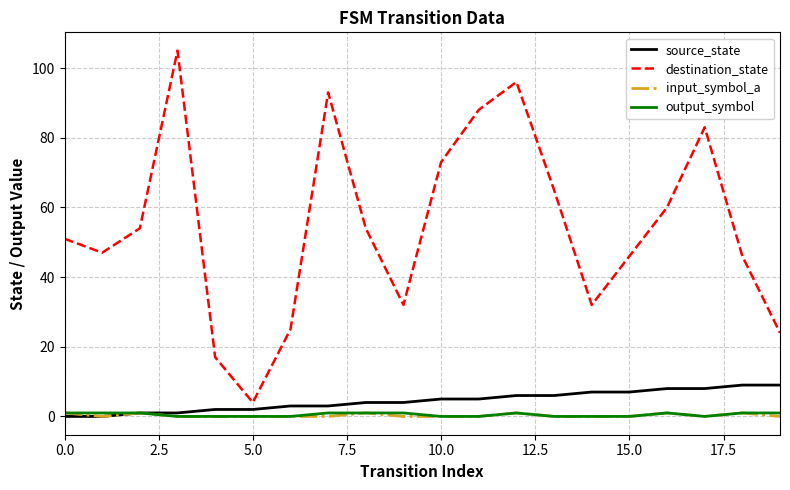

True or false: destination_state and input_symbol_a cross at least once.

False